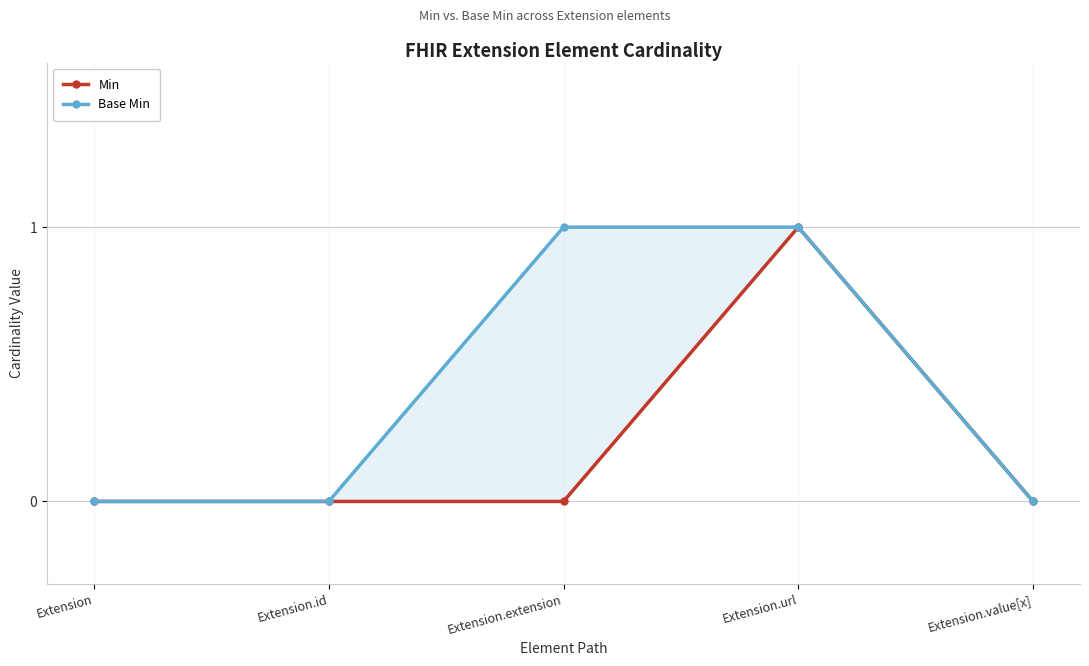

What is the label of the 4th point from the right?

Extension.id